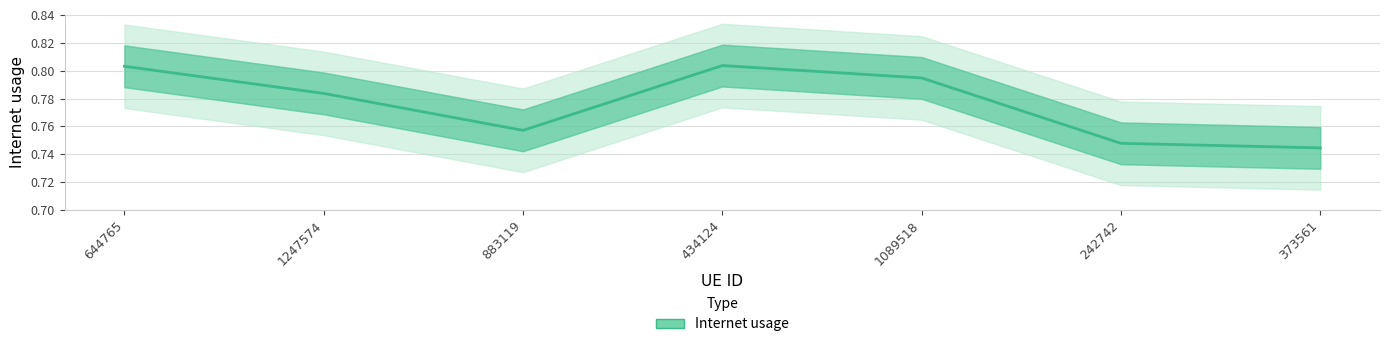

Count the number of data series in this chart.

1